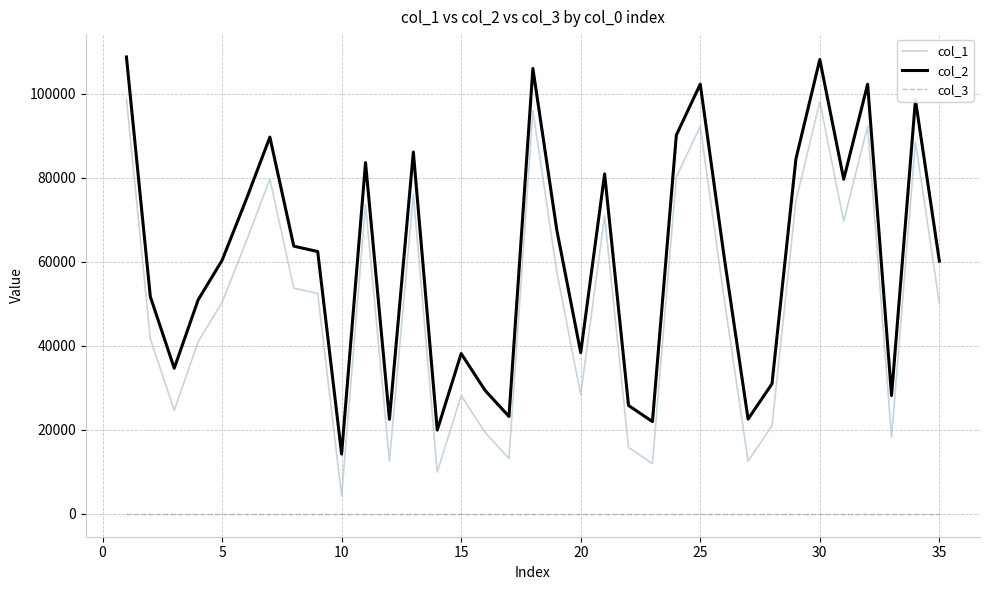

What are all the series names shown in the legend?

col_1, col_2, col_3